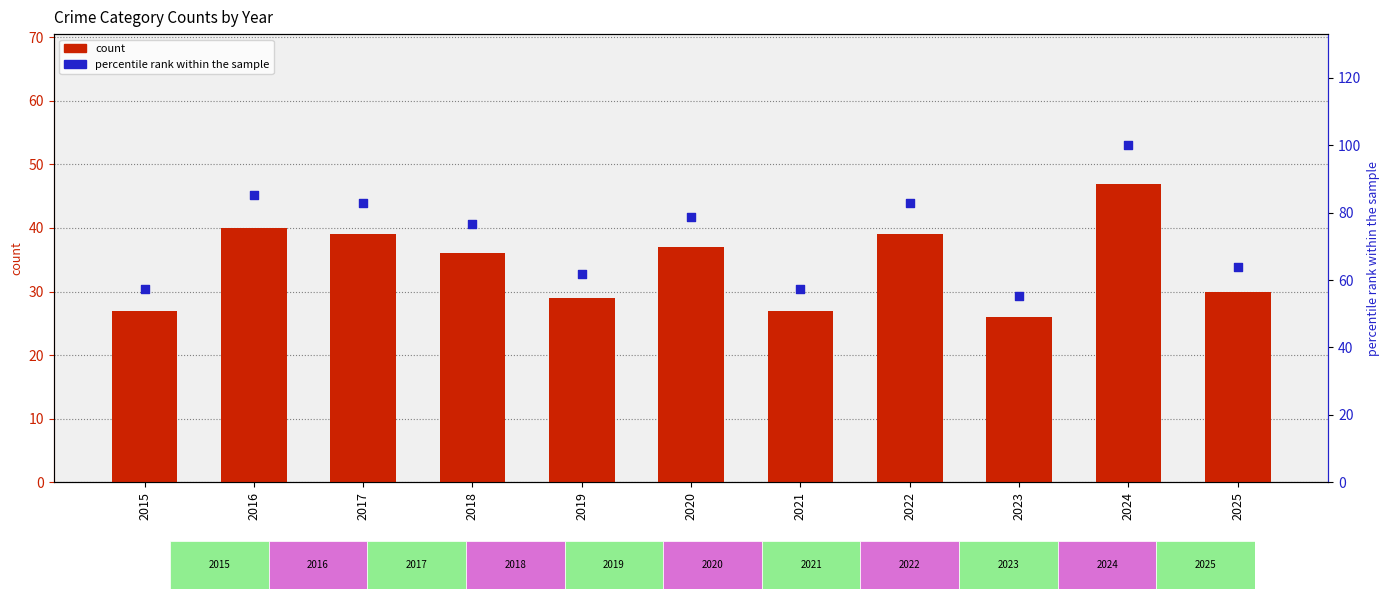

Which series contains the lowest Y value?

count